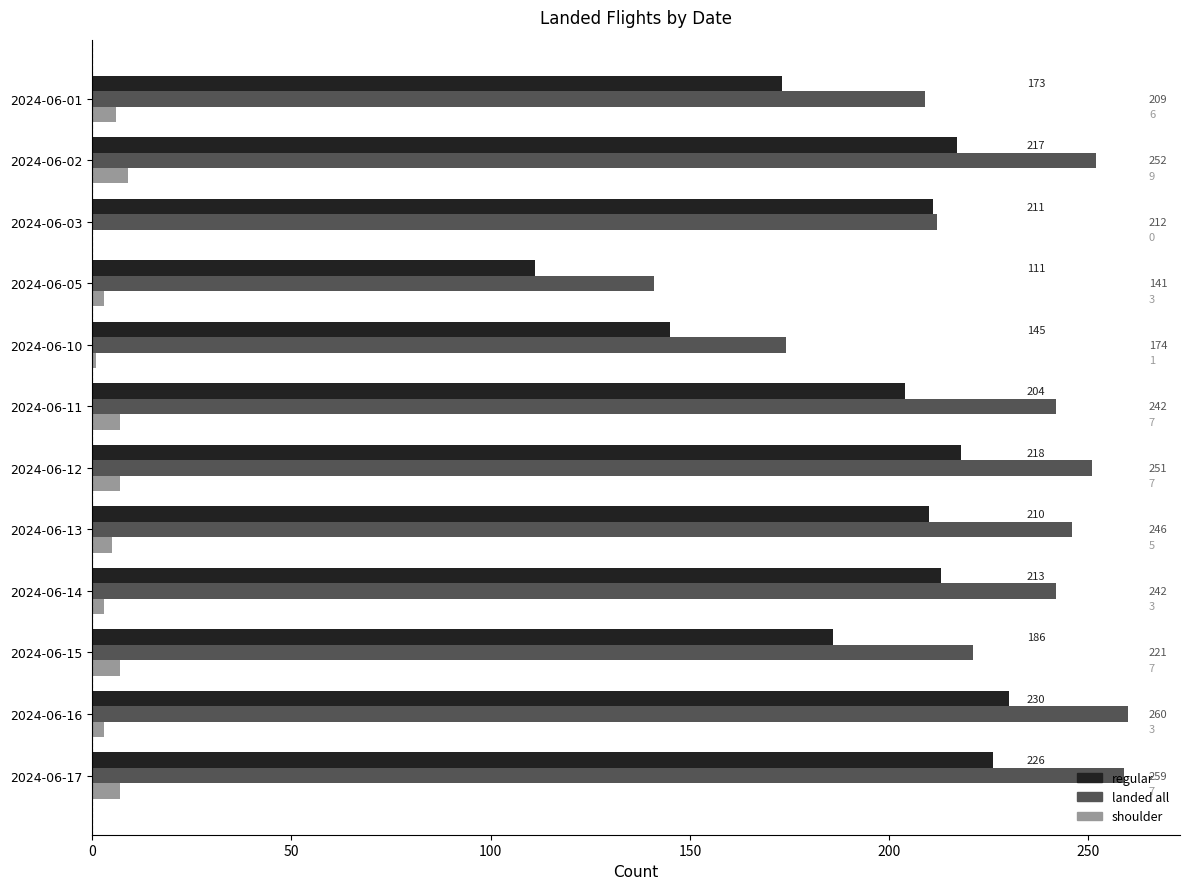

What is the maximum value for shoulder?

9